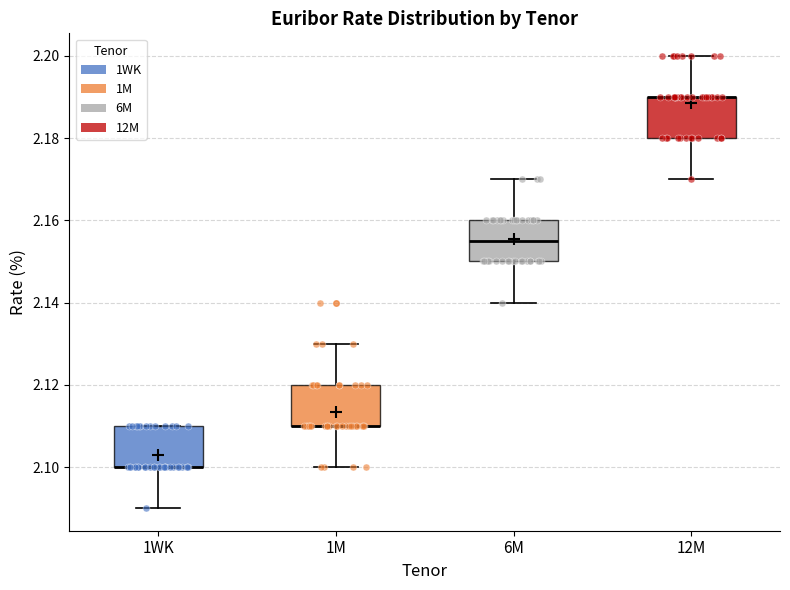

Where is the upper edge of the box for 1WK on the y-axis? The values are not printed on the chart, so give them approximately, as read against the axis.

2.110